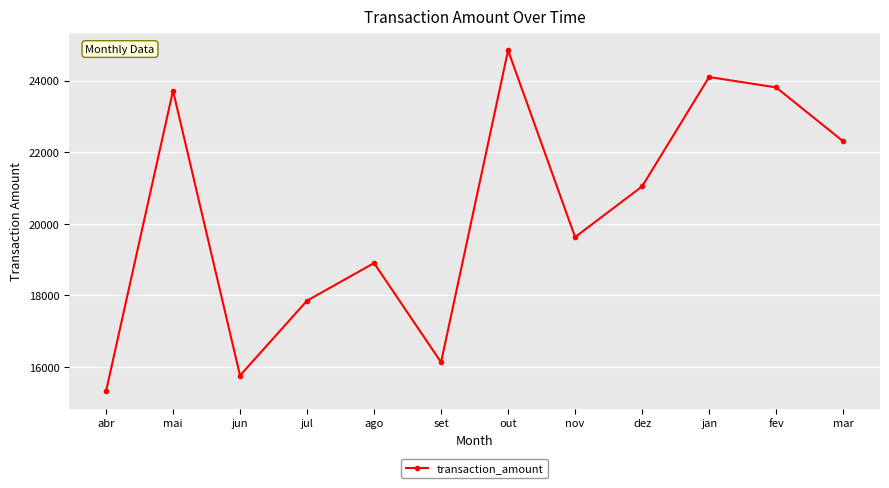

Approximately how many times larger is the value at out compared to abr?

1.6